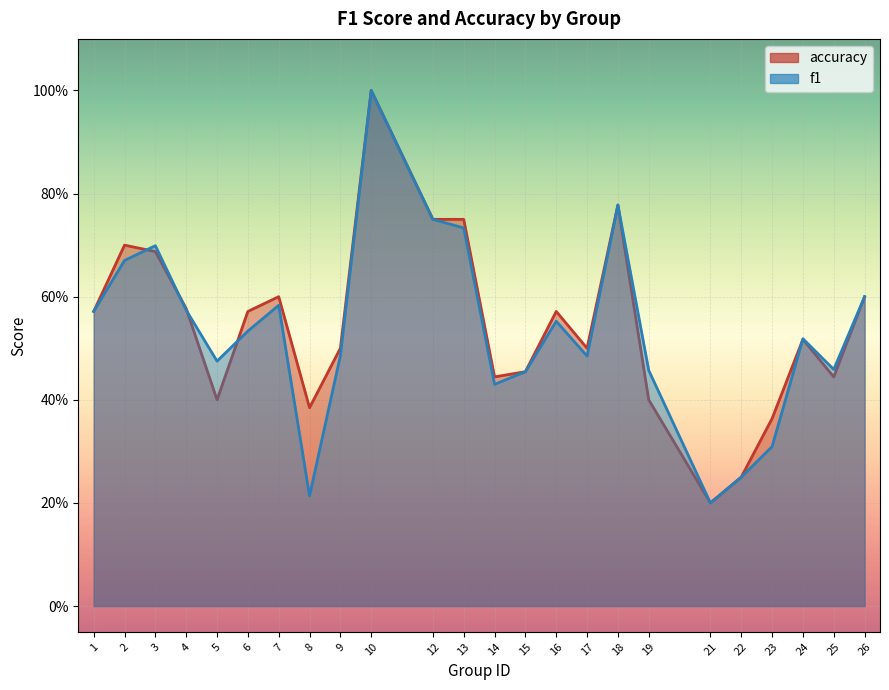

Which series ends up on top after the final intersection of f1 and accuracy?

f1